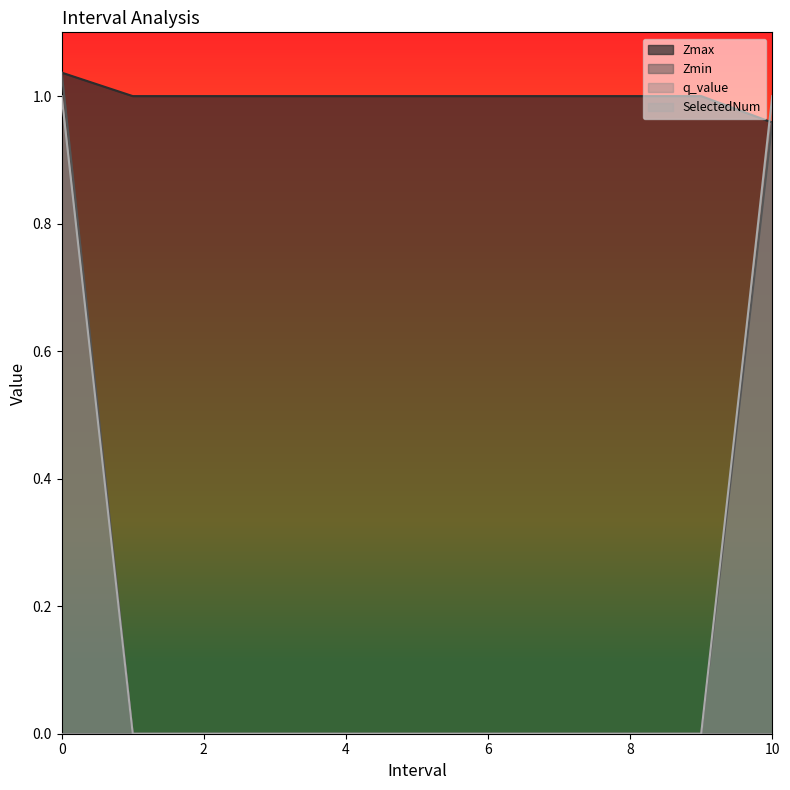

How many values in the SelectedNum series exceed 0?

2